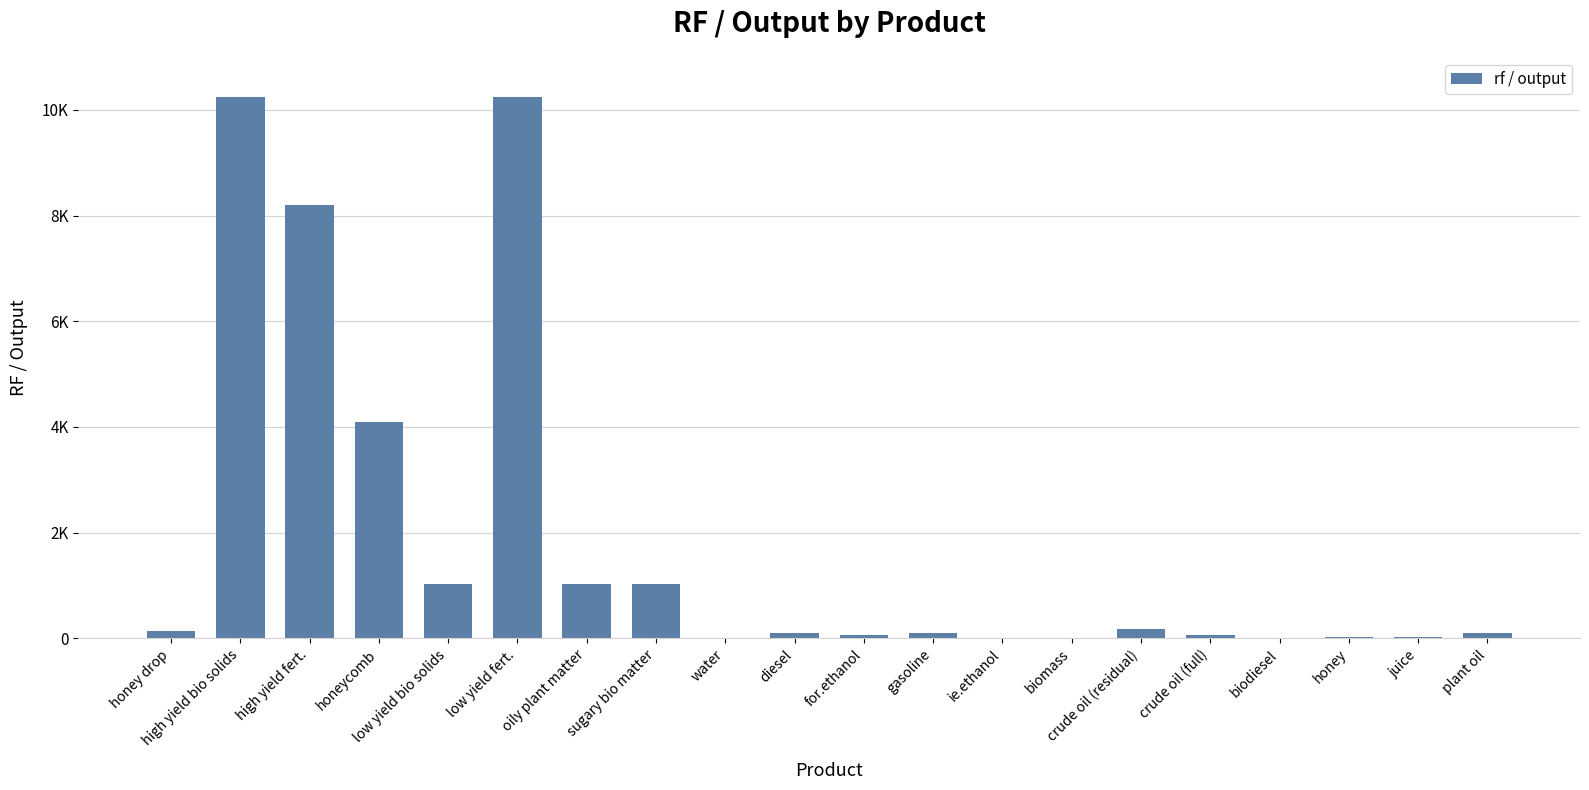

What position from the left is high yield bio solids?

2